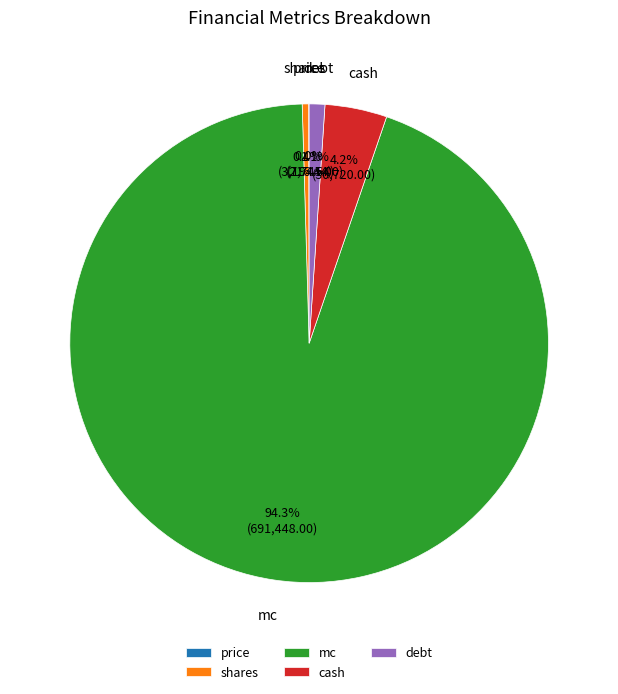

What is the largest slice in the pie chart?

mc